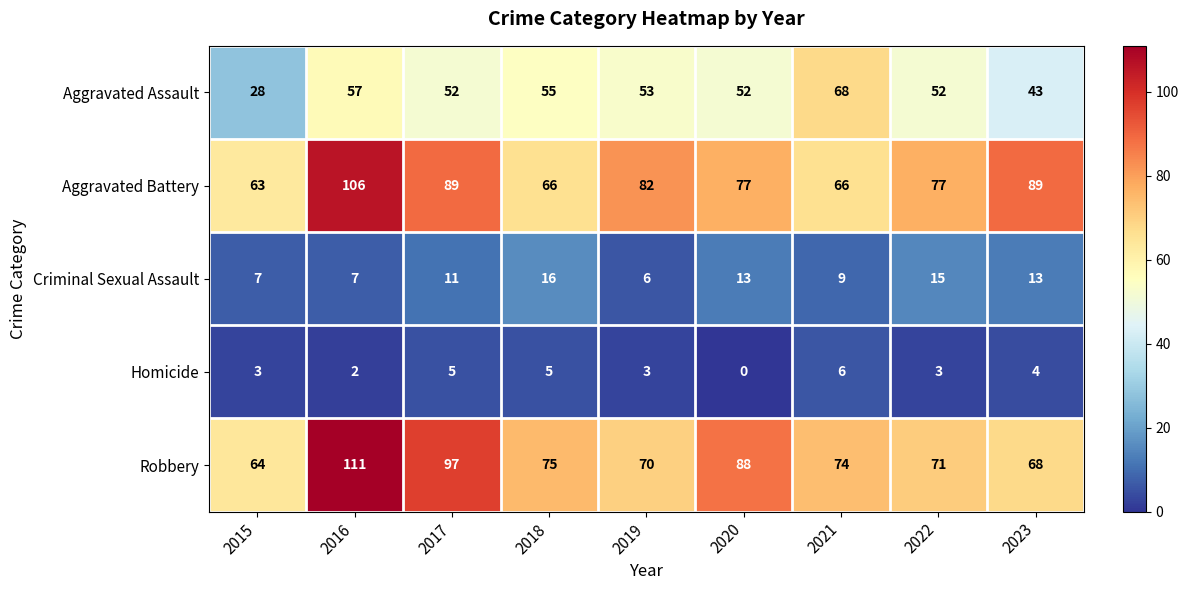

What is the maximum value shown in the chart?

111